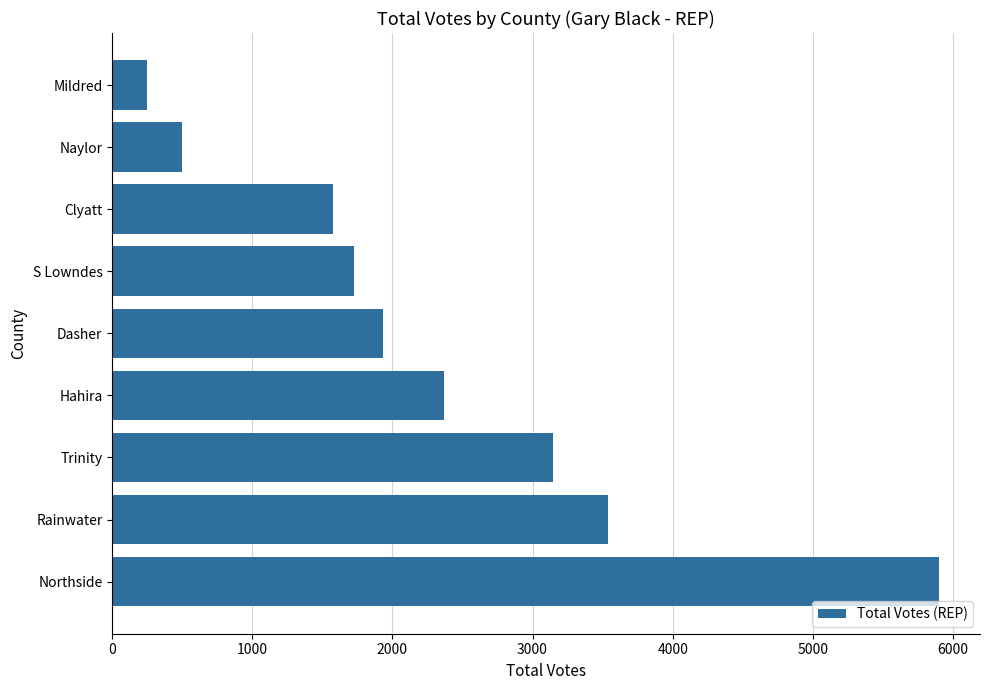

The value at Northside is 10027. True or false?

False